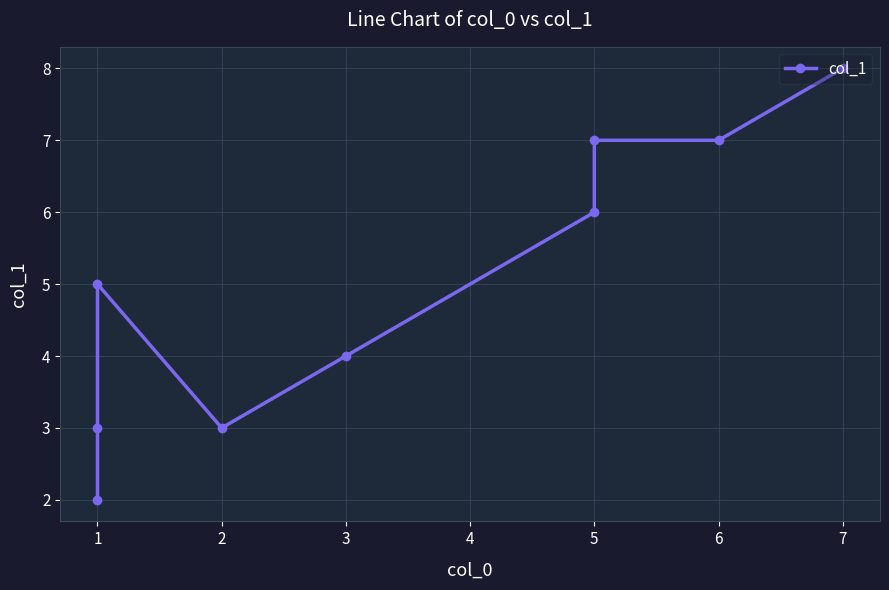

What is the sum of all values?

45